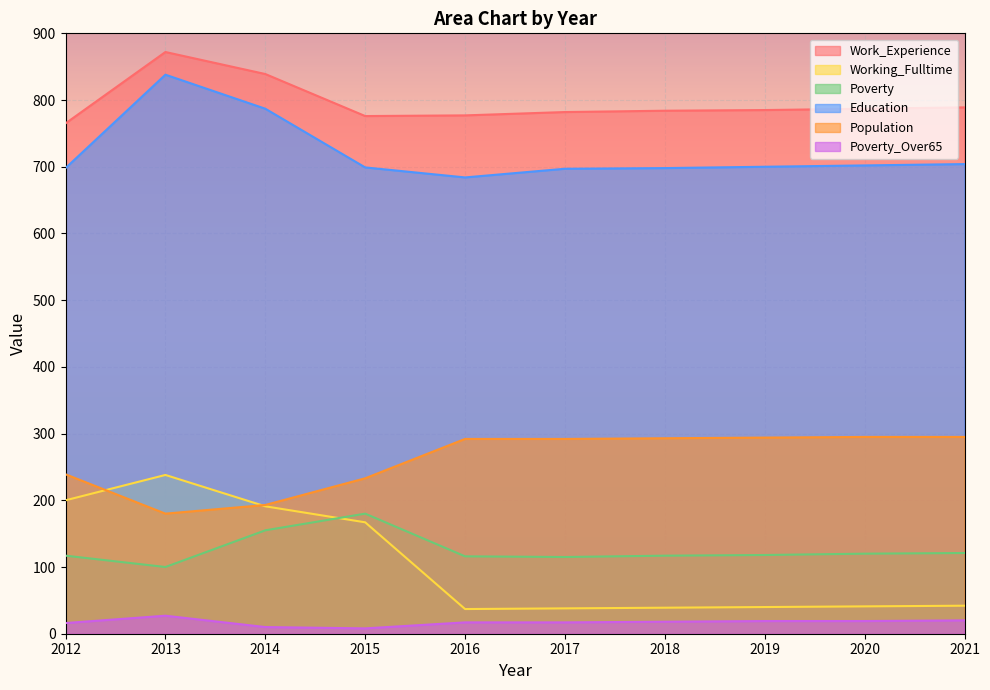

What is the spread (max minus min) of values at 2020?

768